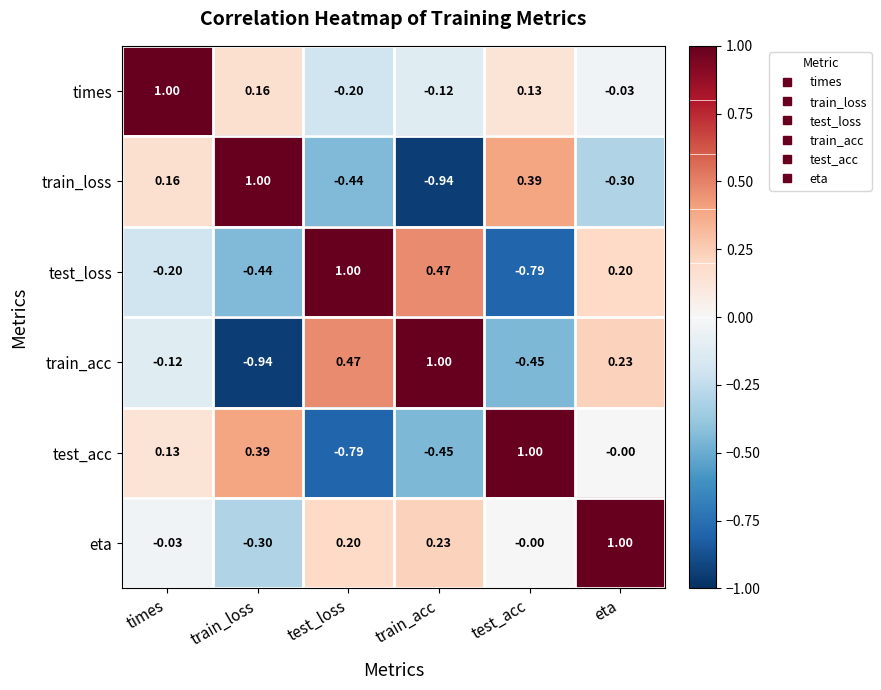

Which series has the largest total across all categories?

eta